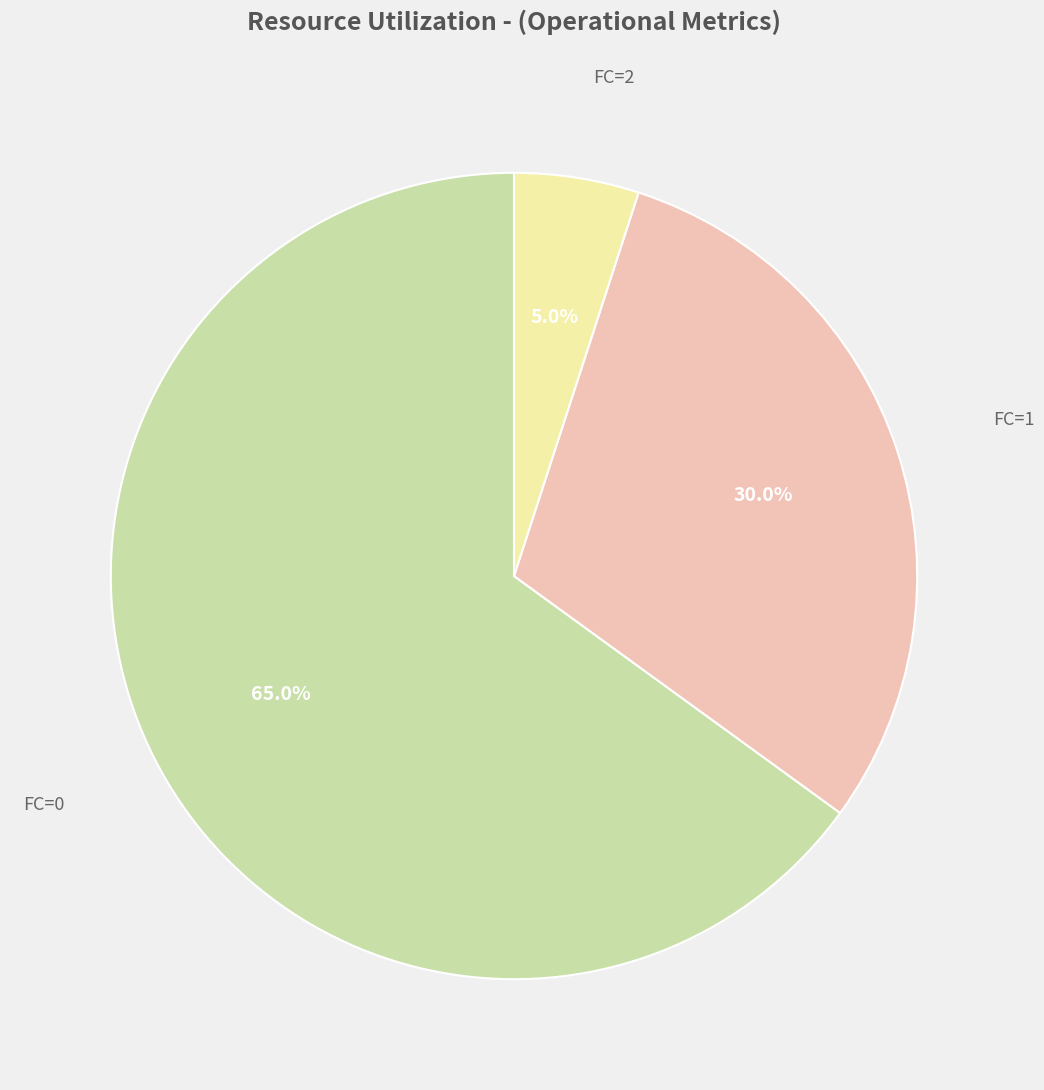

Is there a majority slice in this chart?

Yes